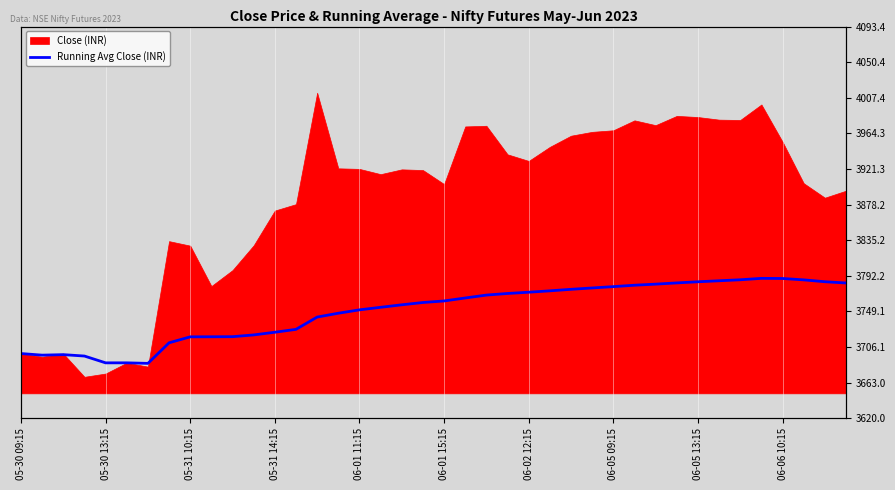

Reading left to right, transcribe all the data shown in this chart.

3698.1	3696.2	3696.8	3695.1	3686.9	3686.9	3686.2	3711.1	3718.3	3718.4	3718.5	3720.6	3723.9	3727.4	3742.2	3746.9	3750.9	3754.0	3757.0	3759.8	3761.7	3765.3	3768.8	3770.7	3772.3	3773.9	3775.8	3777.4	3779.0	3780.7	3782.0	3783.5	3784.9	3786.1	3787.3	3789.0	3788.8	3787.2	3784.9	3783.4